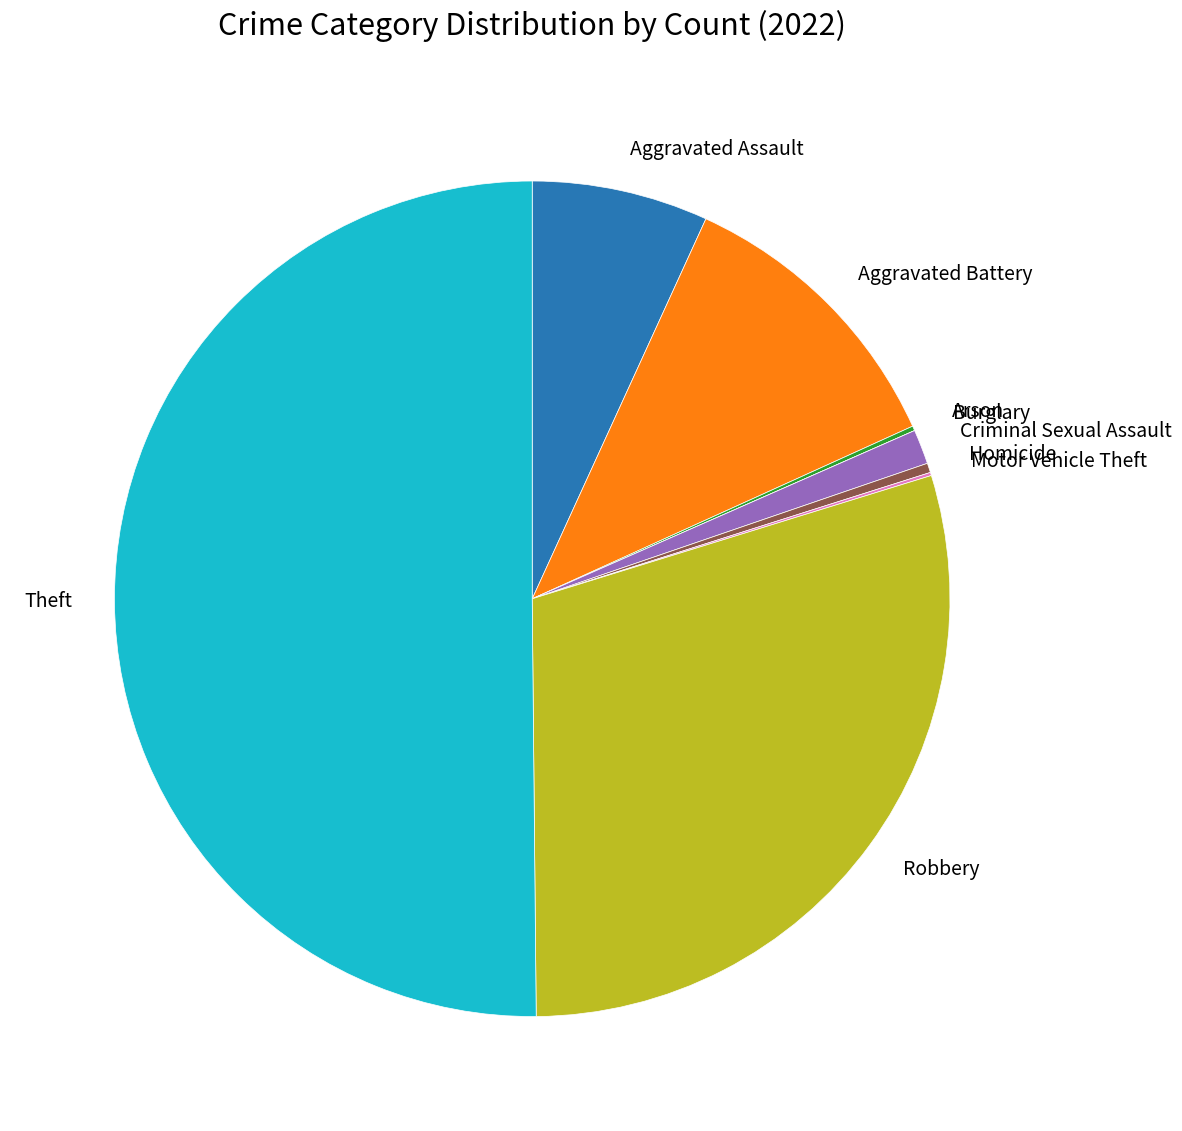

Is it true that Homicide is 0% of the pie?

True